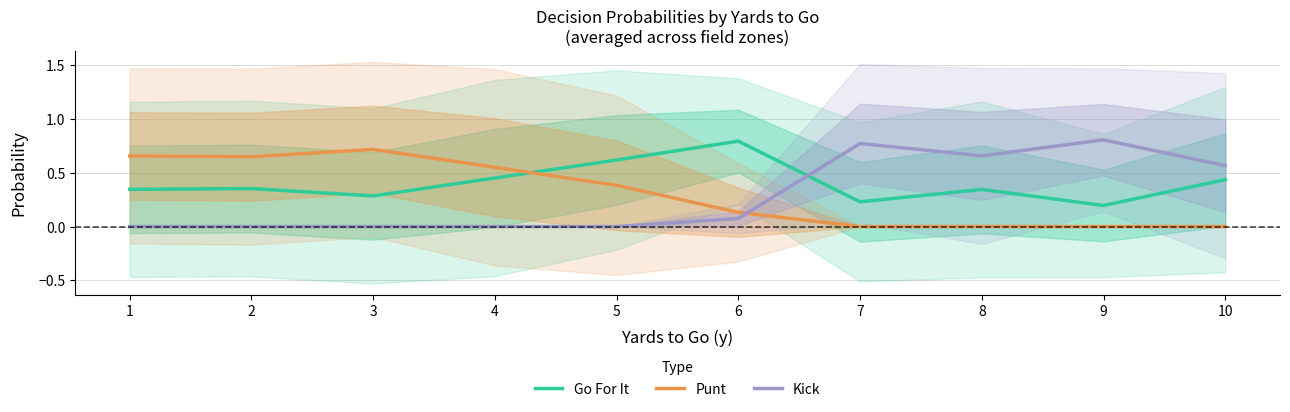

How many times do Kick and Punt cross each other?

1